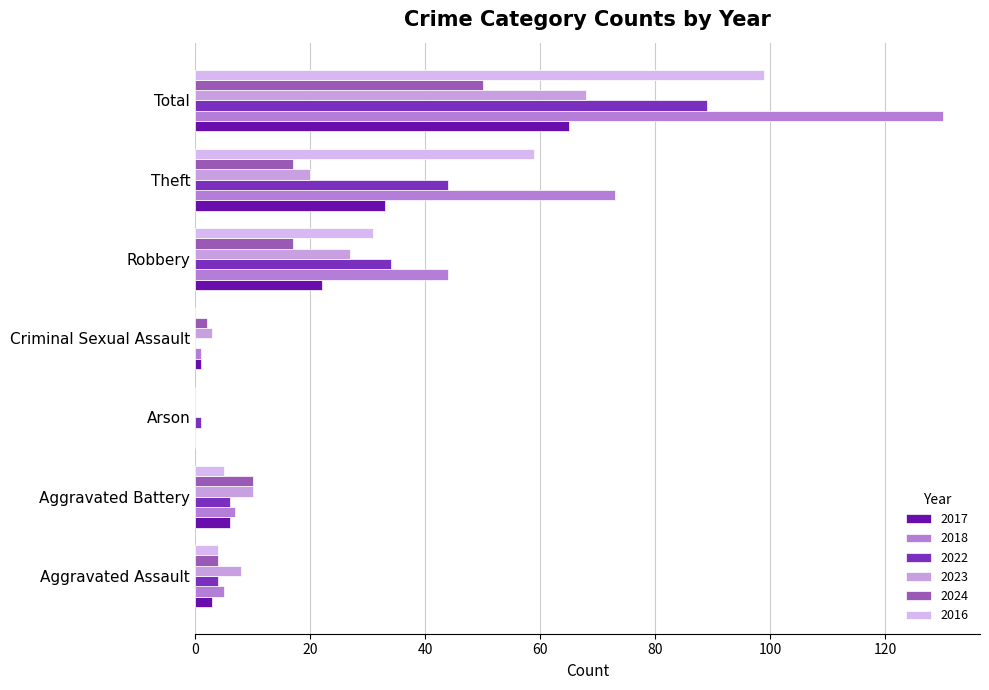

What is the difference between the maximum and second lowest values in the 2022 series?

88